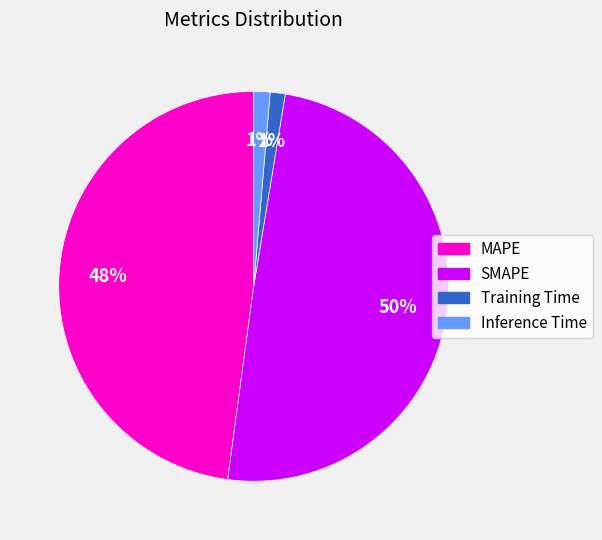

How many segments does this pie chart have?

4